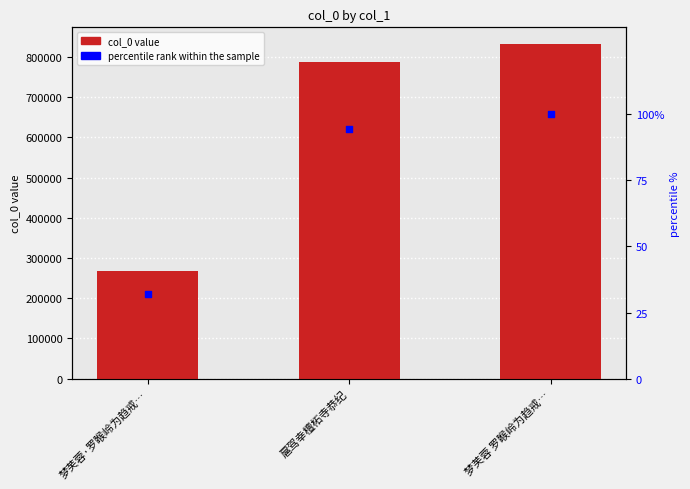

Which series has the largest total across all categories?

col_0